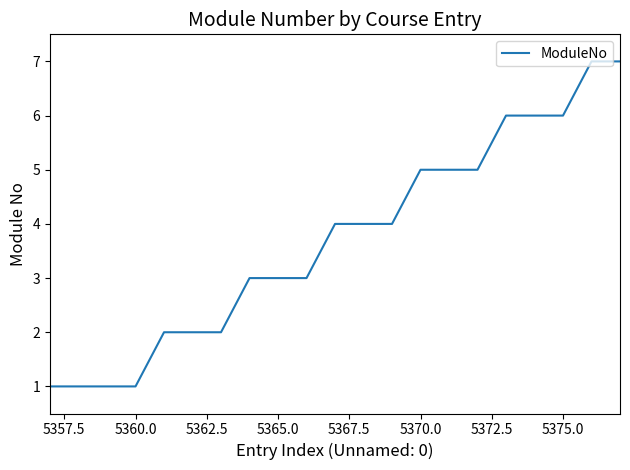

What is the difference between the second highest and minimum values?

6